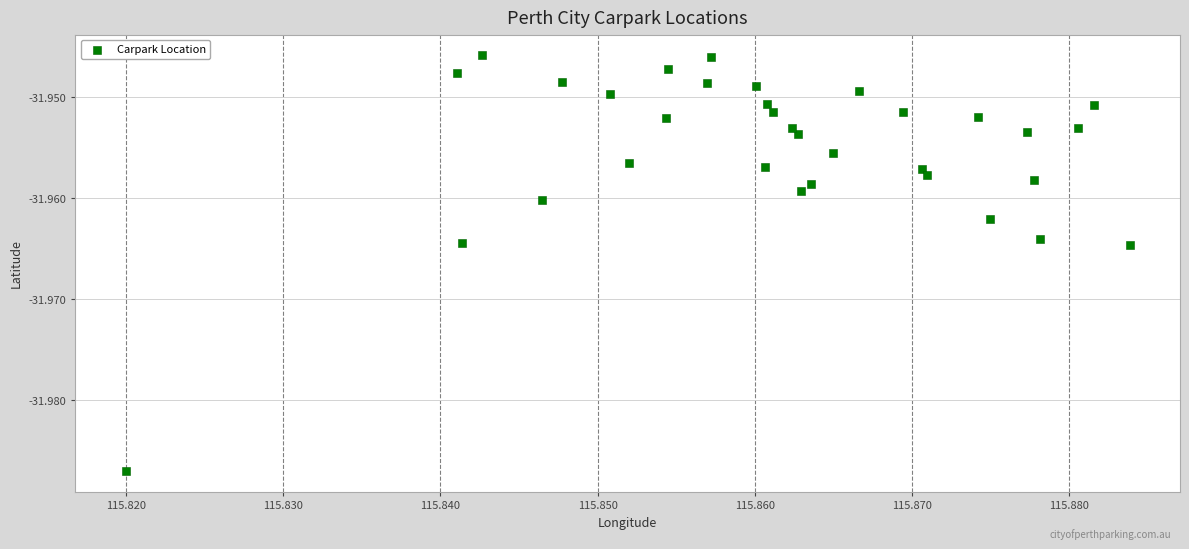

Count the number of points in this scatter plot.

33